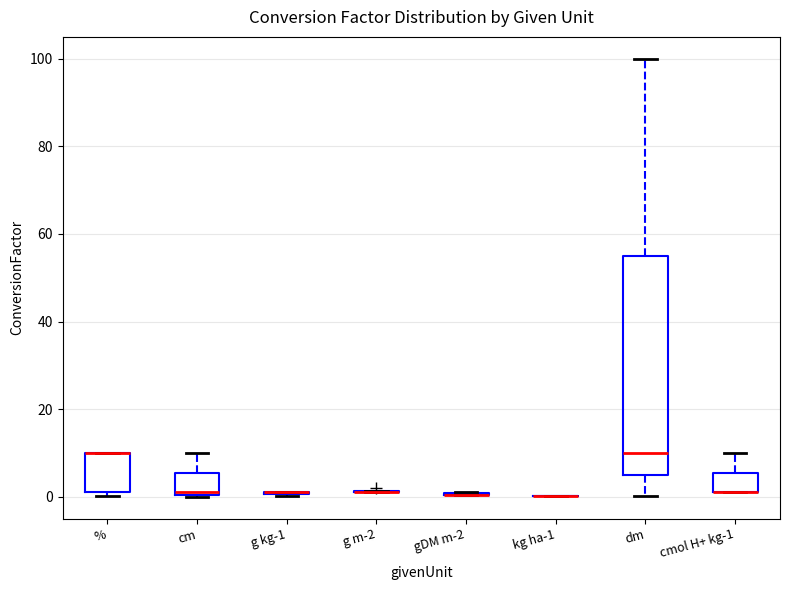

Reading left to right, read every box against the y-axis: the position of its median line, the range the box covers, and the ends of its whiskers. The values are not printed on the chart, so give them approximately, as read against the axis.

%: median 10 (drawn on the box's upper edge), box 2 to 10, whiskers 0 to 10
cm: median 2, box 0 to 6, whiskers 0 to 10
g kg-1: box collapsed to a line at 2, whiskers 0 to 2
g m-2: box collapsed to a line at 2, whiskers 2 to 2
gDM m-2: box collapsed to a line at 0, whiskers 0 to 2
kg ha-1: box collapsed to a line at 0, whiskers 0 to 0
dm: median 10, box 6 to 56, whiskers 0 to 100
cmol H+ kg-1: median 2 (drawn on the box's lower edge), box 2 to 6, whiskers 2 to 10